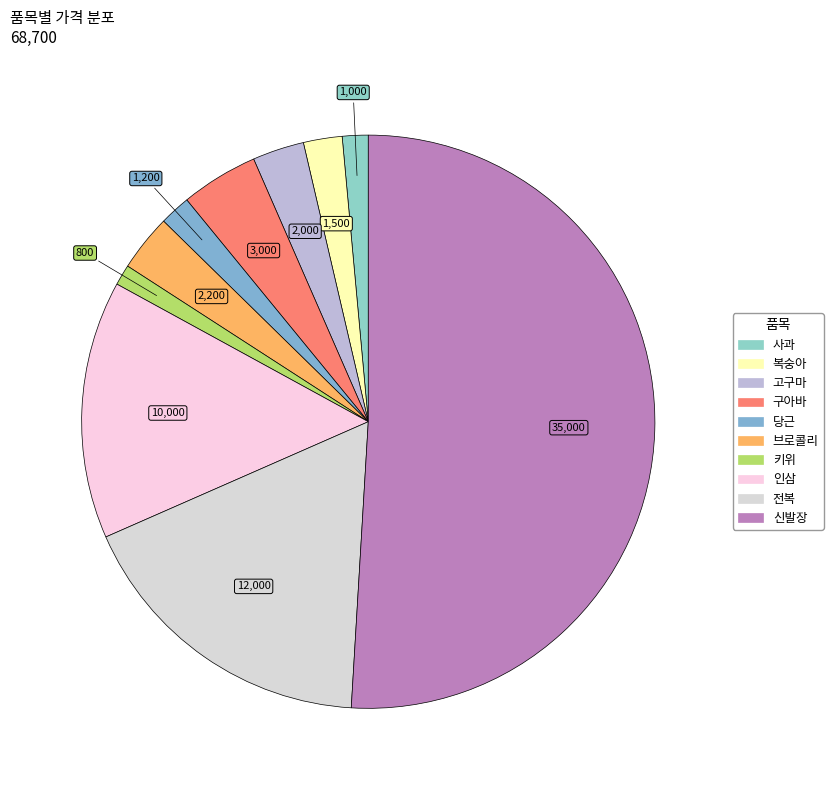

Which category accounts for the majority?

신발장